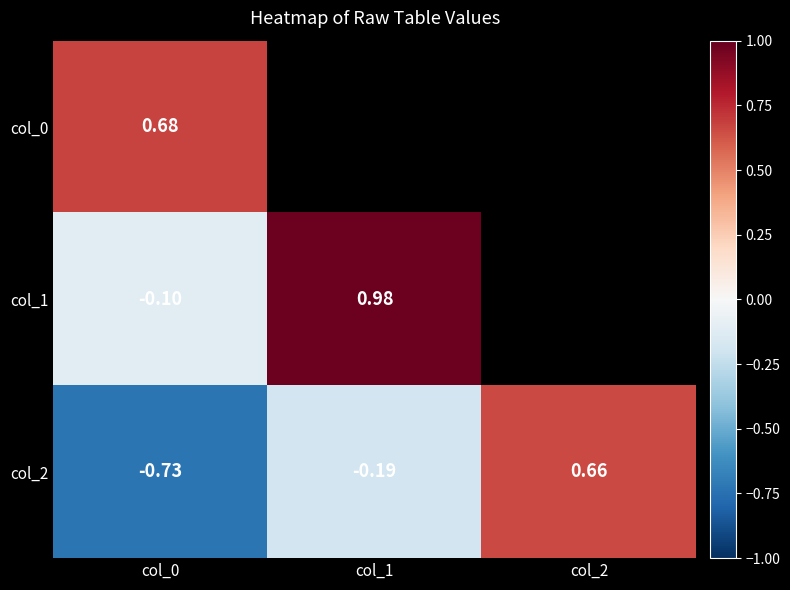

At how many categories does at least one series exceed 0?

3